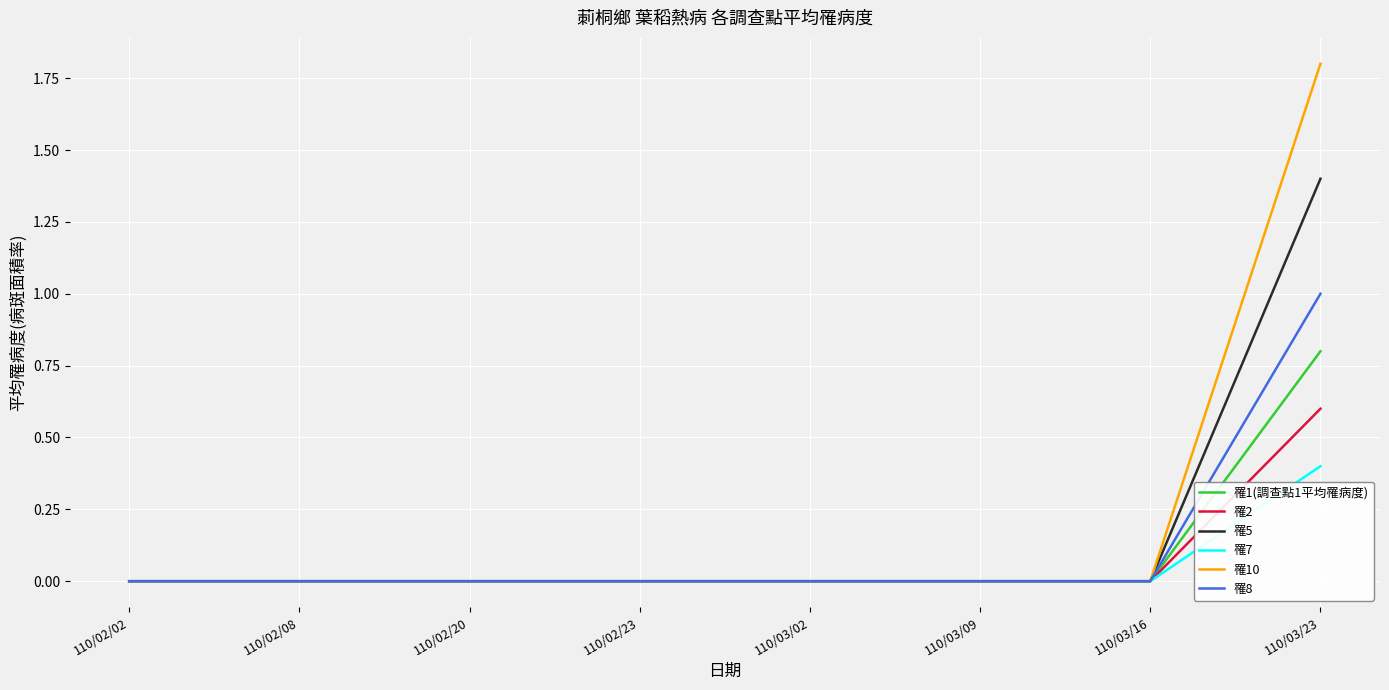

Is the value of 罹10 at 110/02/23 greater than the value of 罹1(調查點1平均罹病度) at 110/03/23?

No